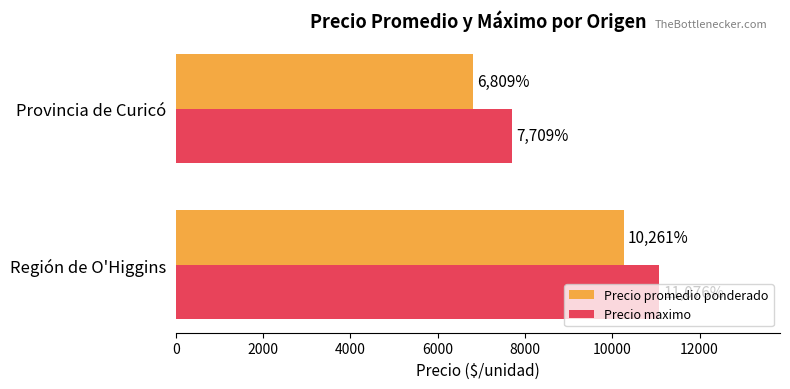

Which category has the lowest value across all series?

Provincia de Curicó